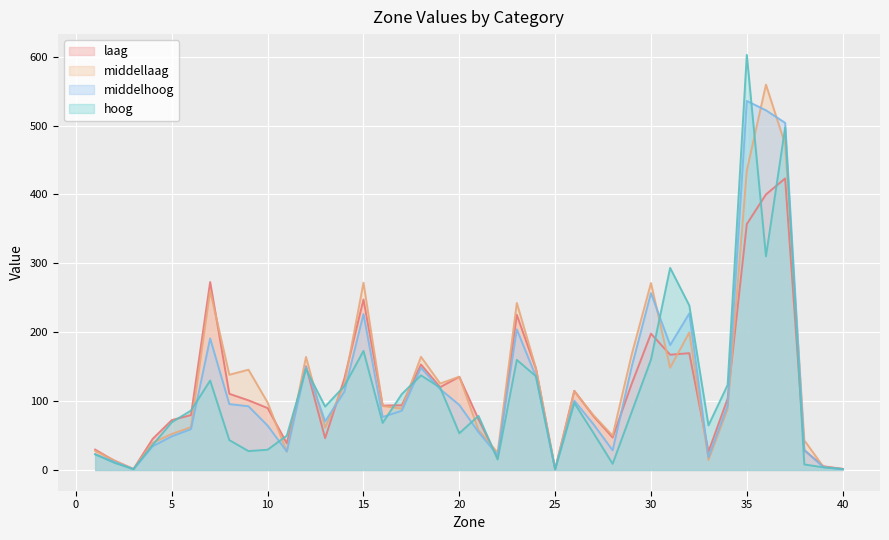

Rank the series by their maximum value, from highest to lowest.

hoog, middellaag, middelhoog, laag